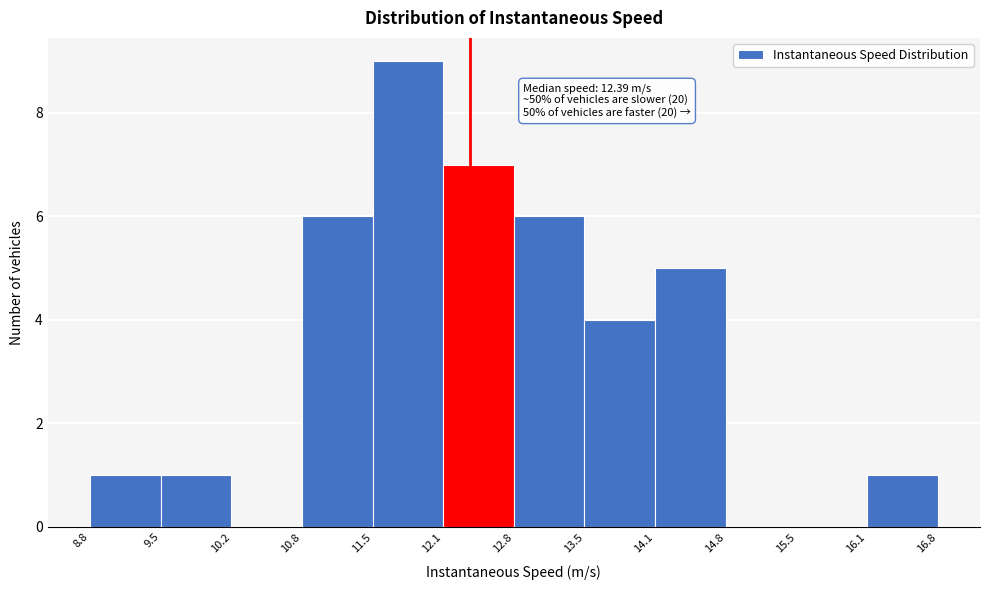

Over which range of the x-axis is the bar tallest?

11.5 to 12.1